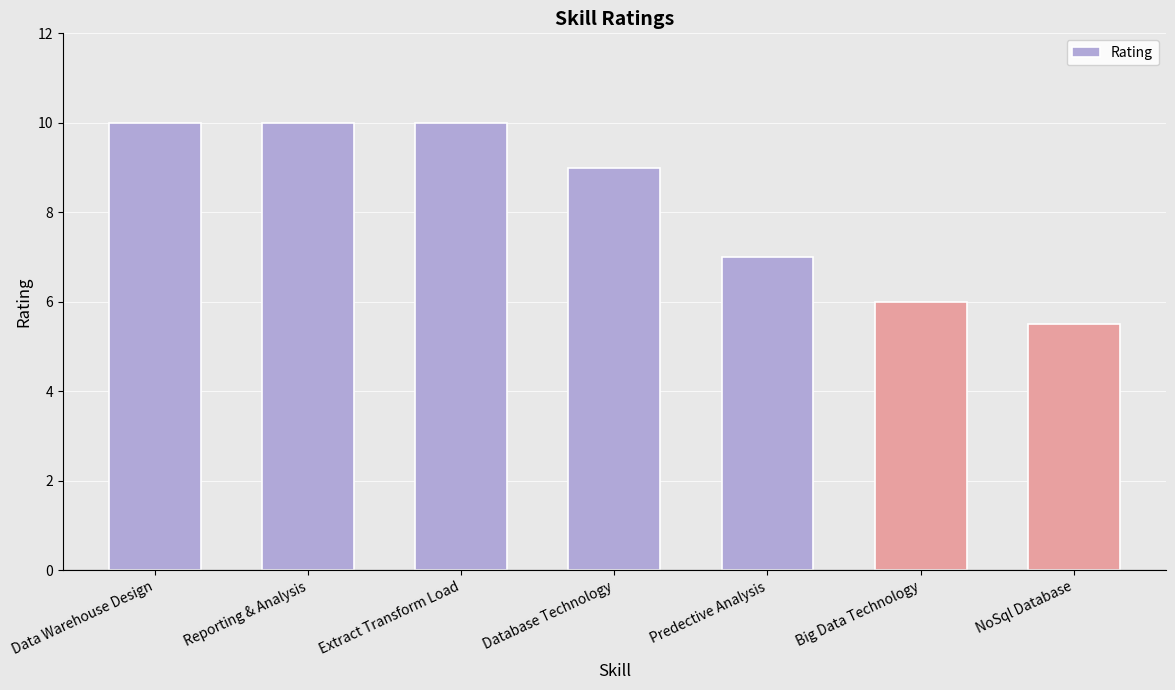

Does the chart contain stacked bars?

No